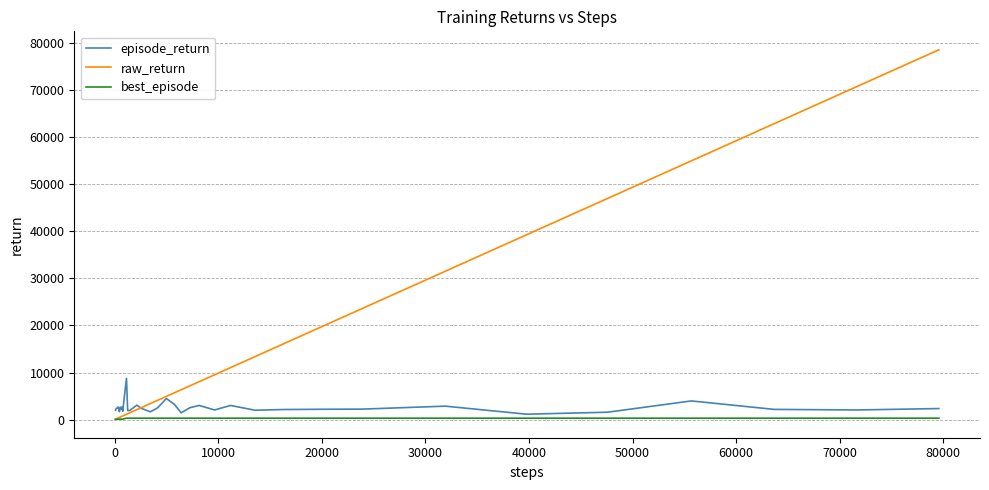

Rank the series by their average value, from lowest to highest.

best_episode, episode_return, raw_return